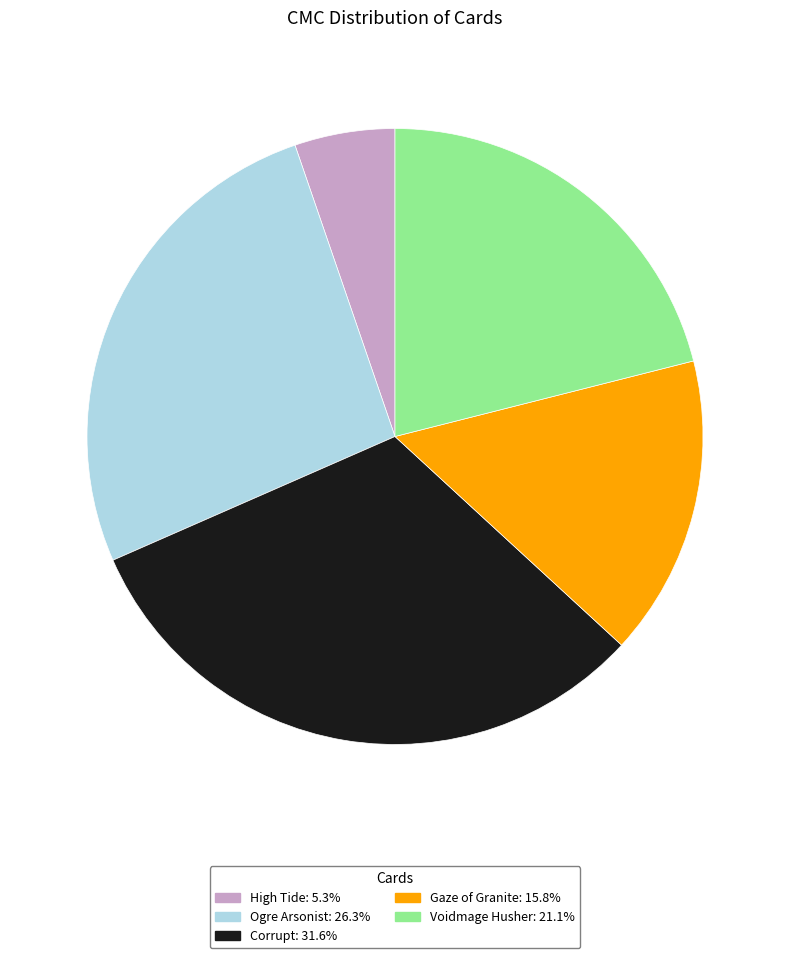

How many slices are in this pie chart?

5